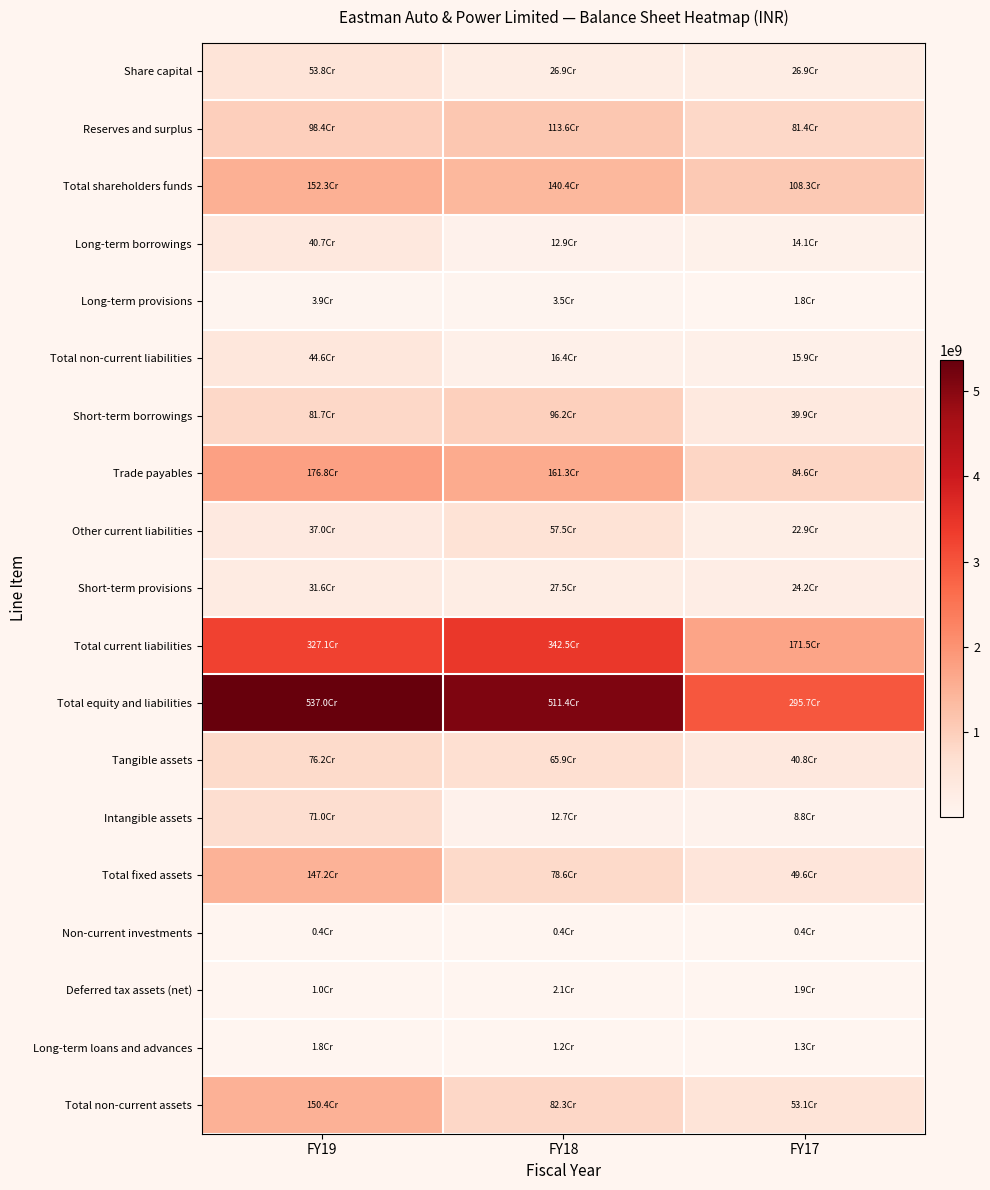

At which category is the sum across all series the highest?

FY19